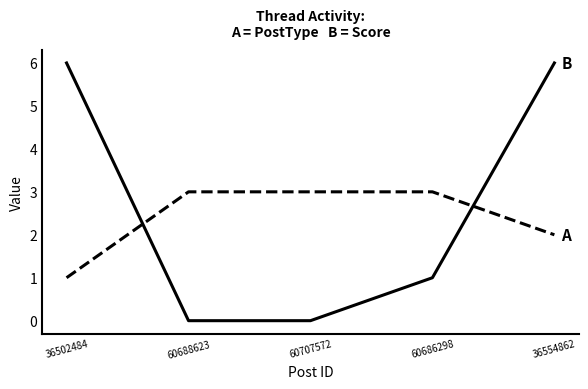

Reading right to left, what are all the values shown in this chart?

B: 6	1	0	0	6
A: 2	3	3	3	1